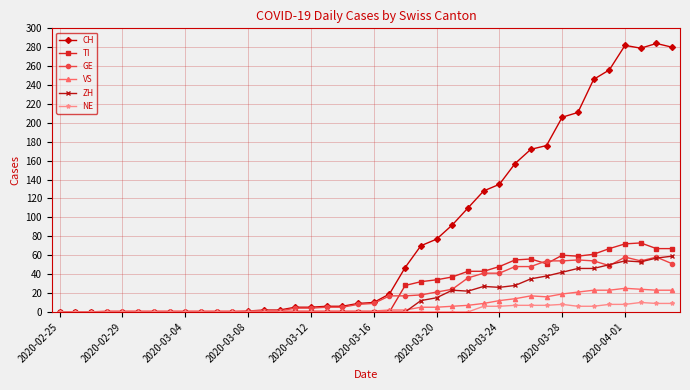

What is the sum of all TI values?

953